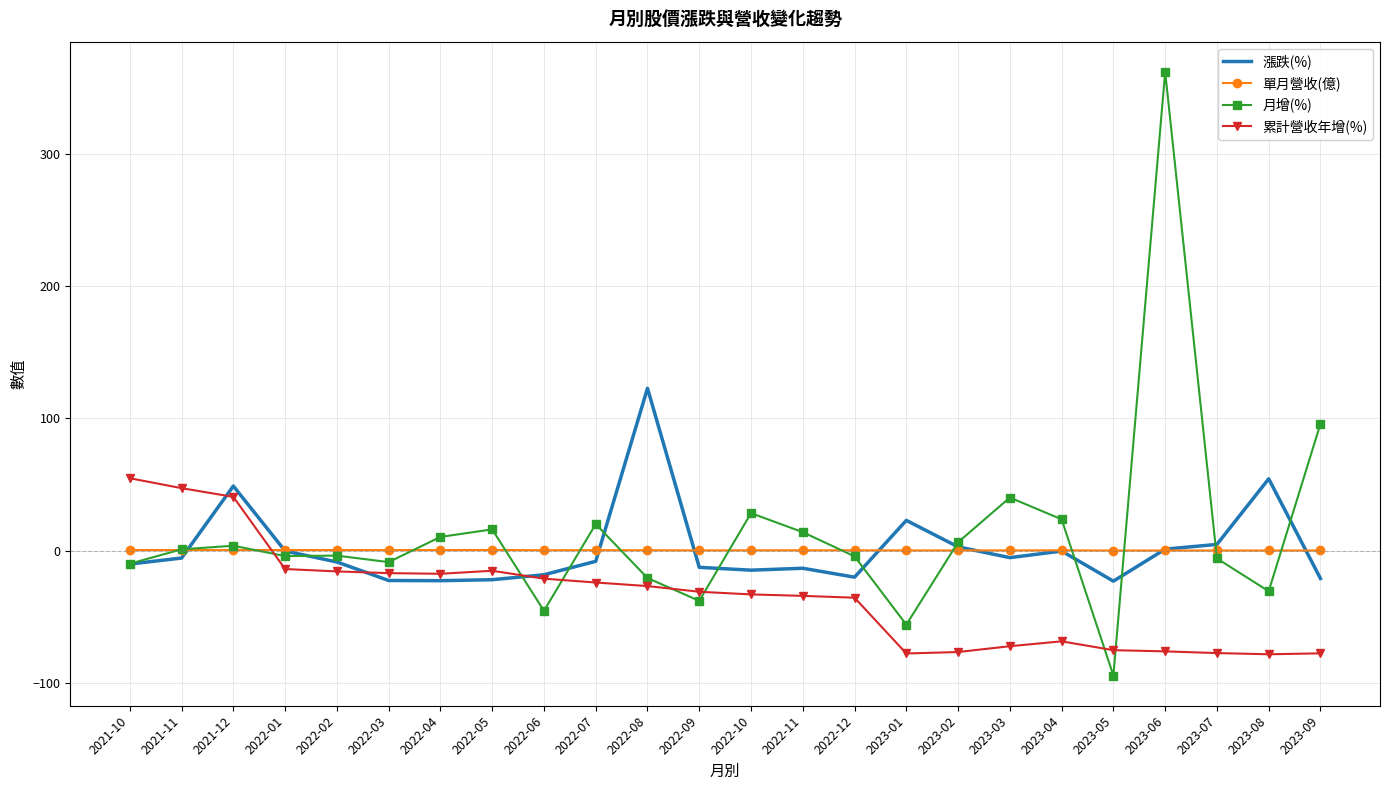

Between which two adjacent categories do 月增(%) and 累計營收年增(%) first intersect?

2021-12 and 2022-01